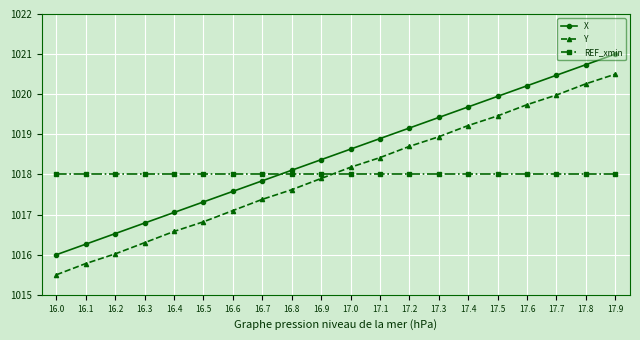

What position from the right is 16.5?

15